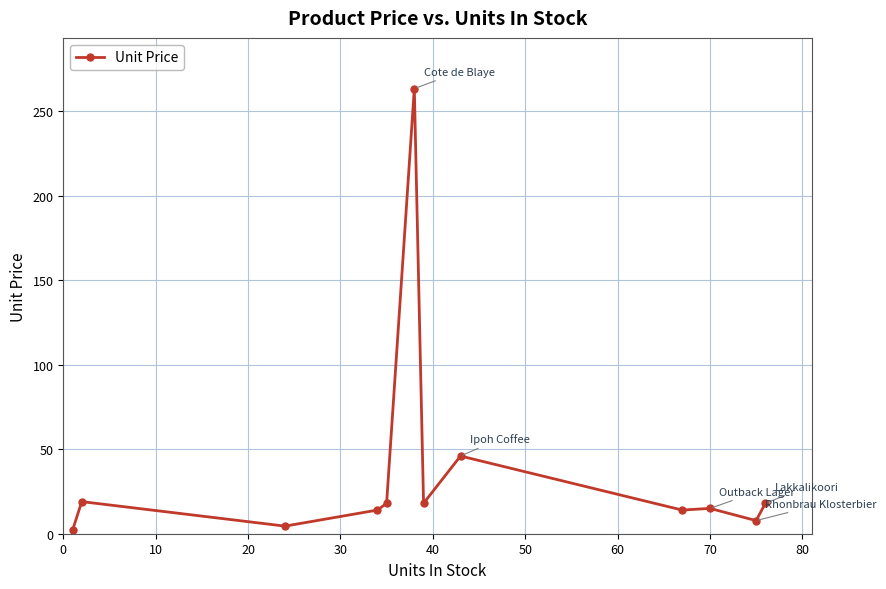

What is the value of the 6th point from the left?

263.5